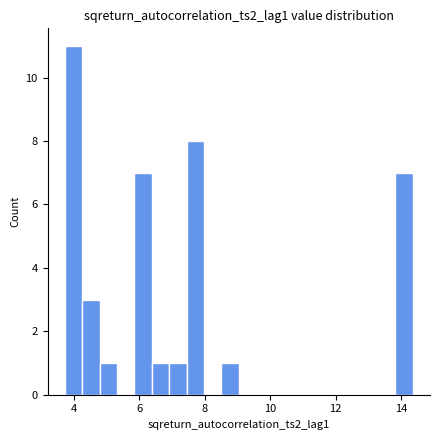

Read against the x-axis, roughly where is the centre of the tallest bar?

4.0